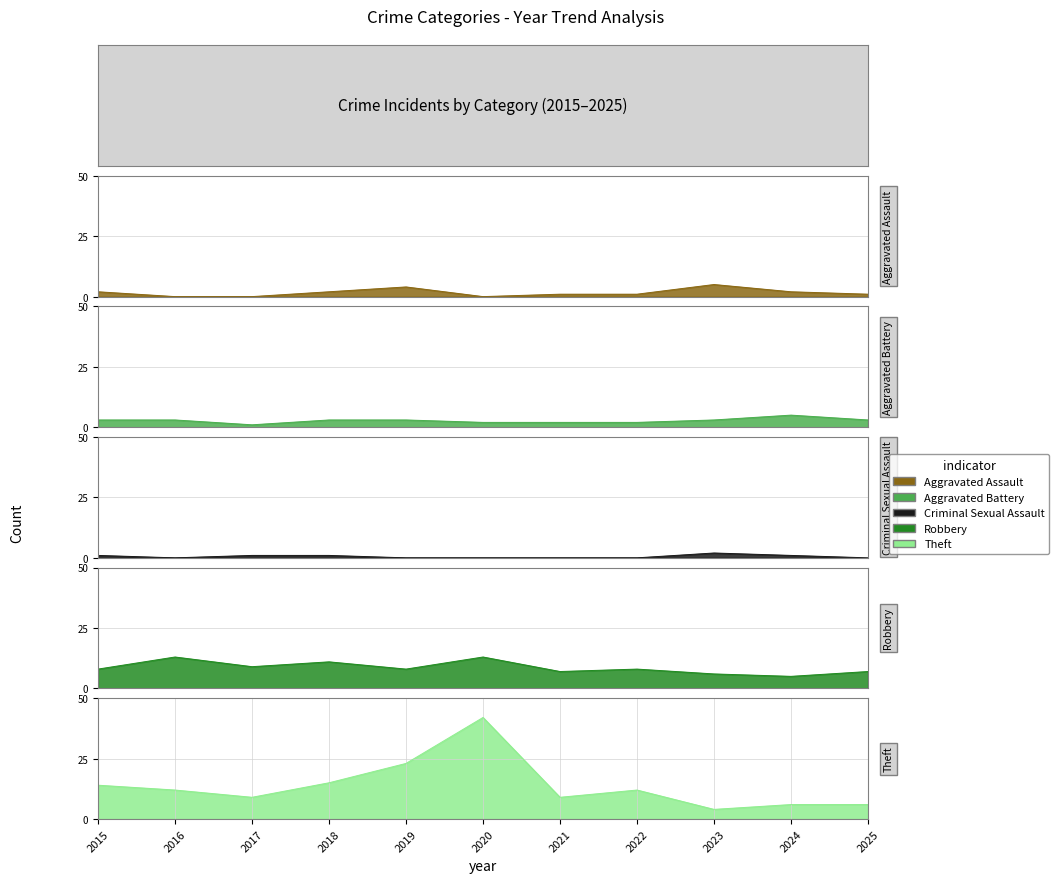

Reading left to right, what are all the values shown in this chart?

Aggravated Assault: 2015=2	2016=0	2017=0	2018=2	2019=4	2020=0	2021=1	2022=1	2023=5	2024=2	2025=1
Aggravated Battery: 2015=3	2016=3	2017=1	2018=3	2019=3	2020=2	2021=2	2022=2	2023=3	2024=5	2025=3
Criminal Sexual Assault: 2015=1	2016=0	2017=1	2018=1	2019=0	2020=0	2021=0	2022=0	2023=2	2024=1	2025=0
Robbery: 2015=8	2016=13	2017=9	2018=11	2019=8	2020=13	2021=7	2022=8	2023=6	2024=5	2025=7
Theft: 2015=14	2016=12	2017=9	2018=15	2019=23	2020=42	2021=9	2022=12	2023=4	2024=6	2025=6